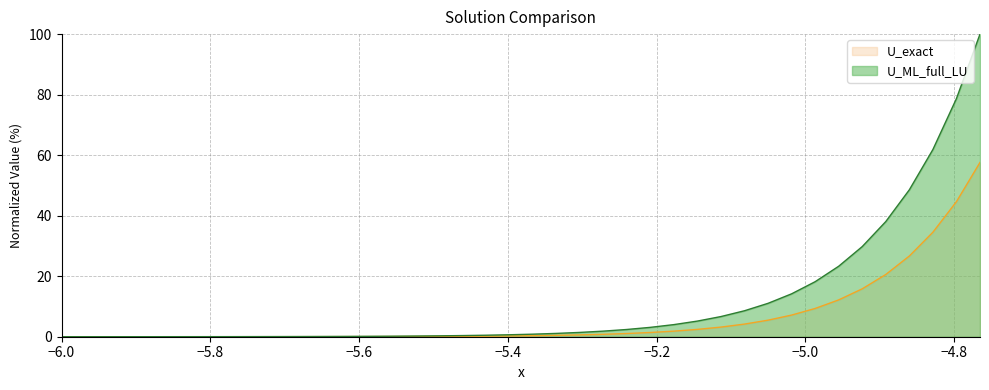

Which series has the widest spread of values?

U_ML_full_LU